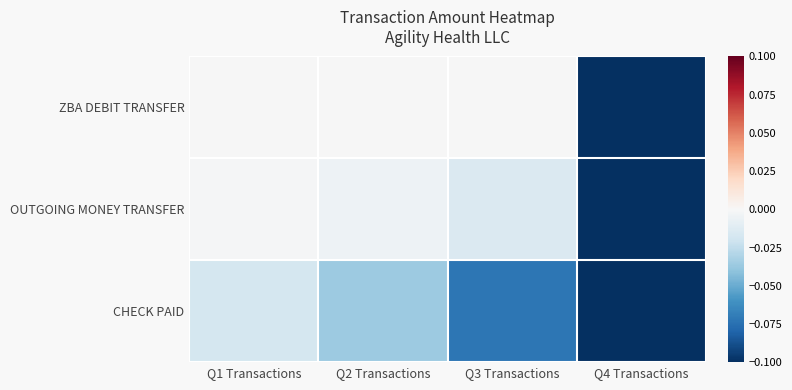

Rank the series by their maximum value, from highest to lowest.

ZBA DEBIT TRANSFER, OUTGOING MONEY TRANSFER, CHECK PAID